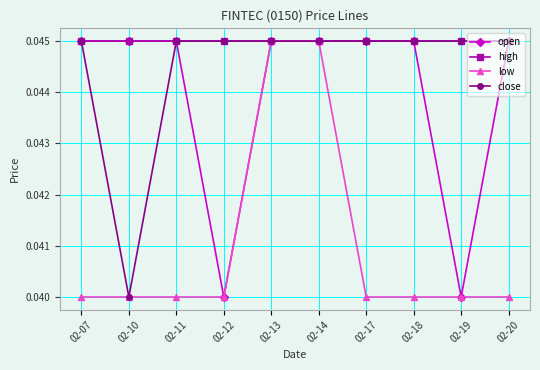

The open series shows 0.1 at 02-13. True or false?

False